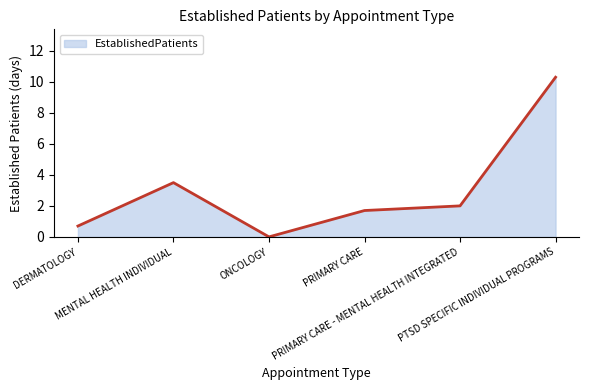

Between MENTAL HEALTH INDIVIDUAL and DERMATOLOGY, which is larger?

MENTAL HEALTH INDIVIDUAL